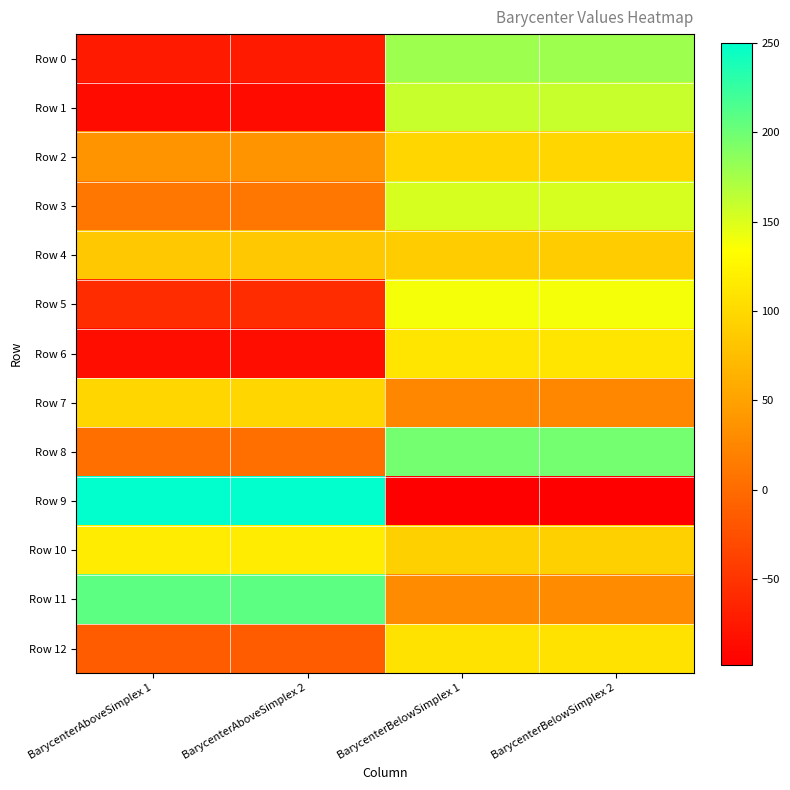

At how many categories does at least one series exceed 240?

2